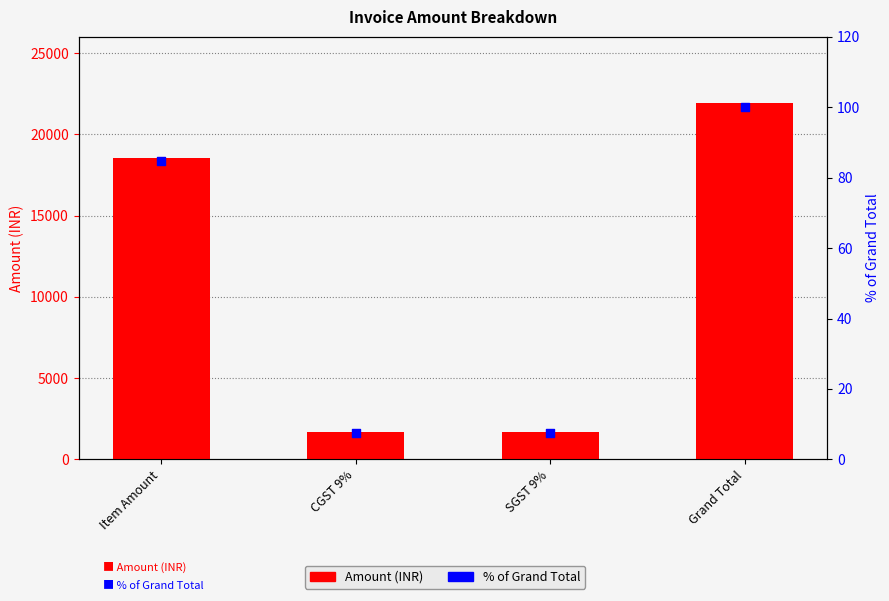

Which series has the largest total across all categories?

Amount (INR)